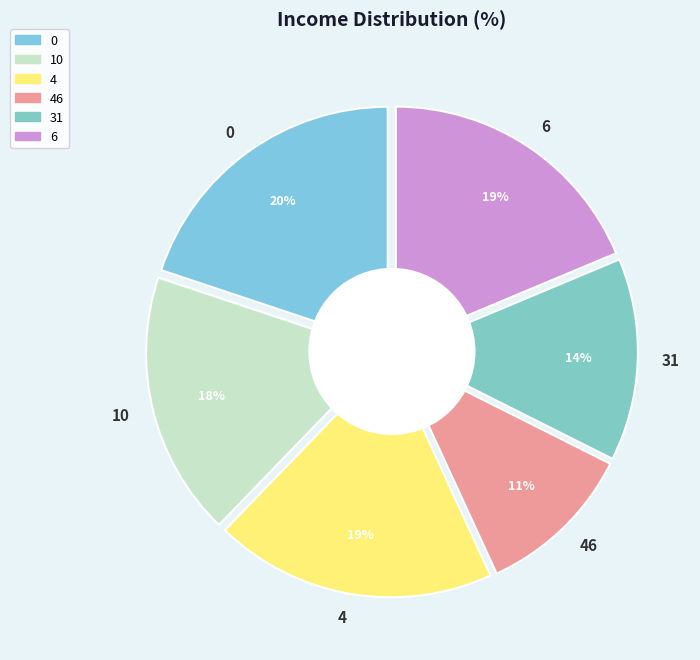

To the nearest percent, what portion does 4 represent?

19%